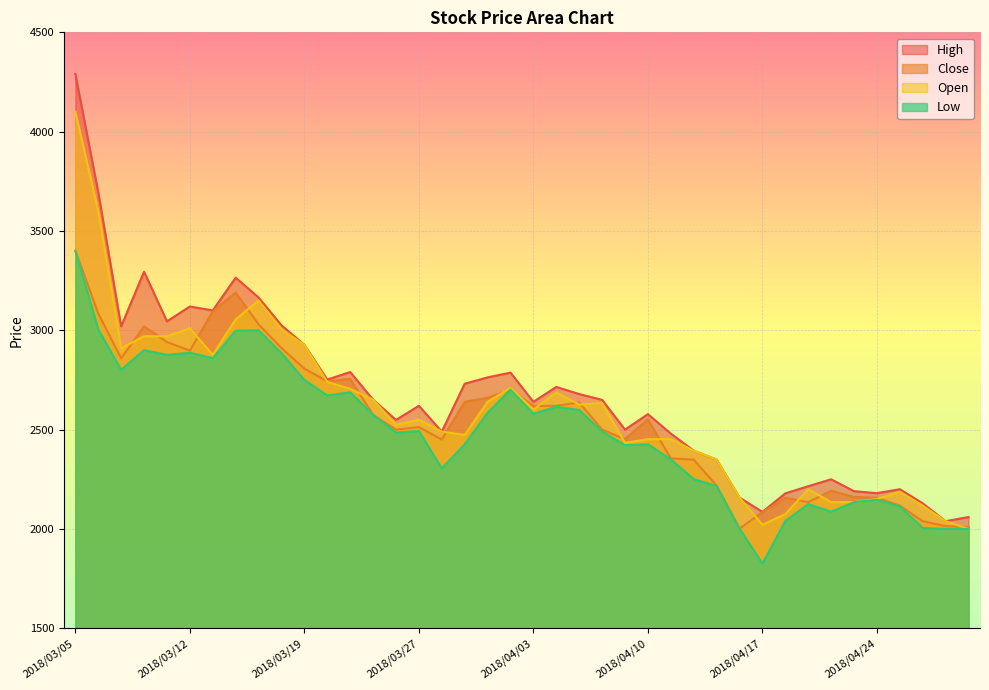

What is the difference between the maximum and minimum values in the Open series?

2100